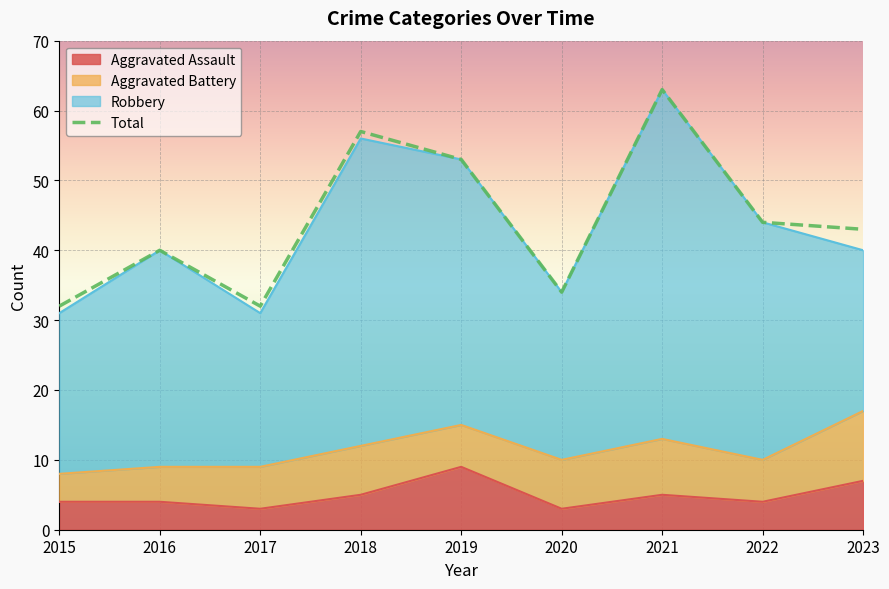

The value at 2018 is 57. True or false?

True